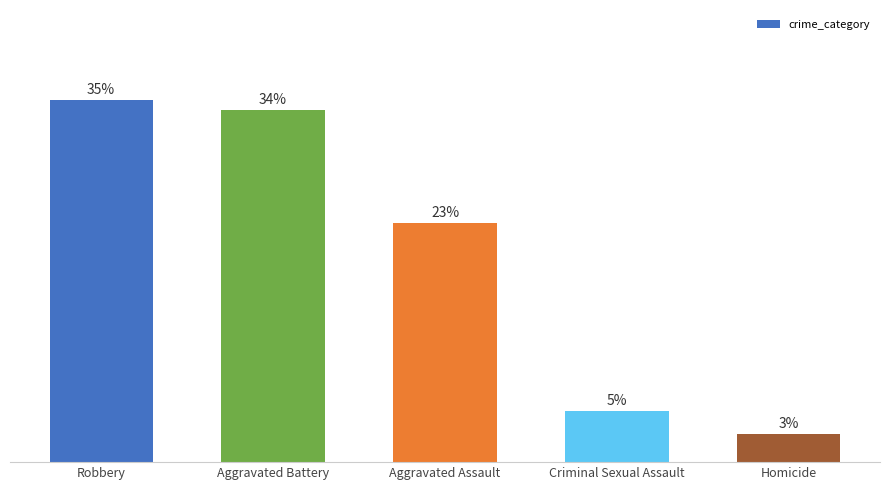

What is the label of the 5th bar from the right?

Robbery